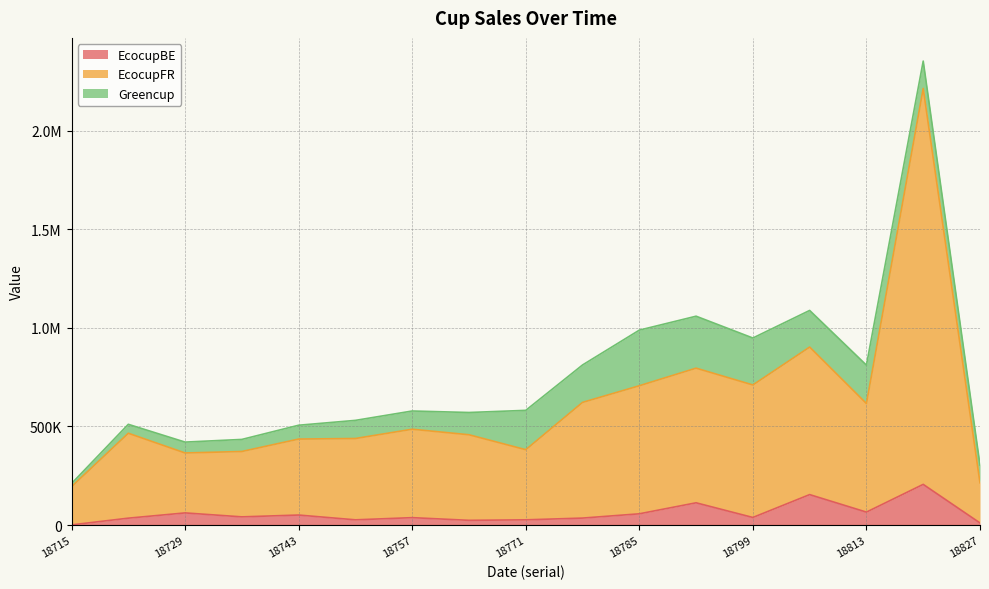

True or false: EcocupFR and EcocupBE cross at least once.

False